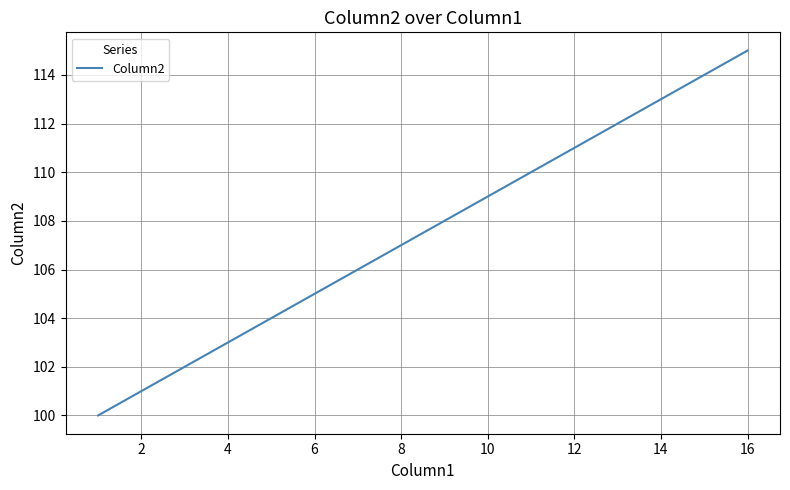

What is the maximum value shown in the chart?

115